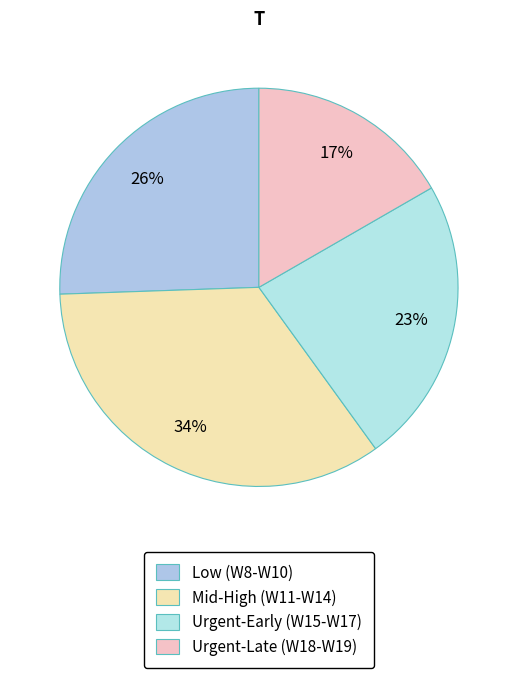

Count the number of slices in the pie.

4